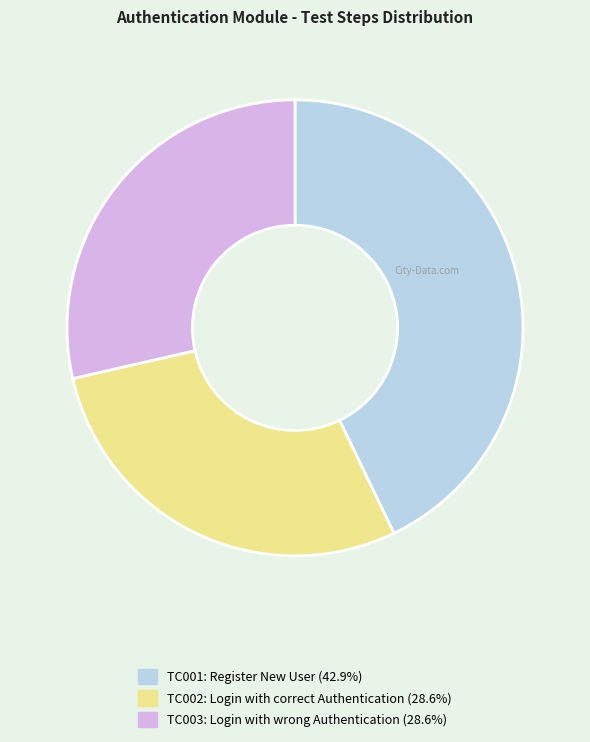

How many segments does this pie chart have?

3